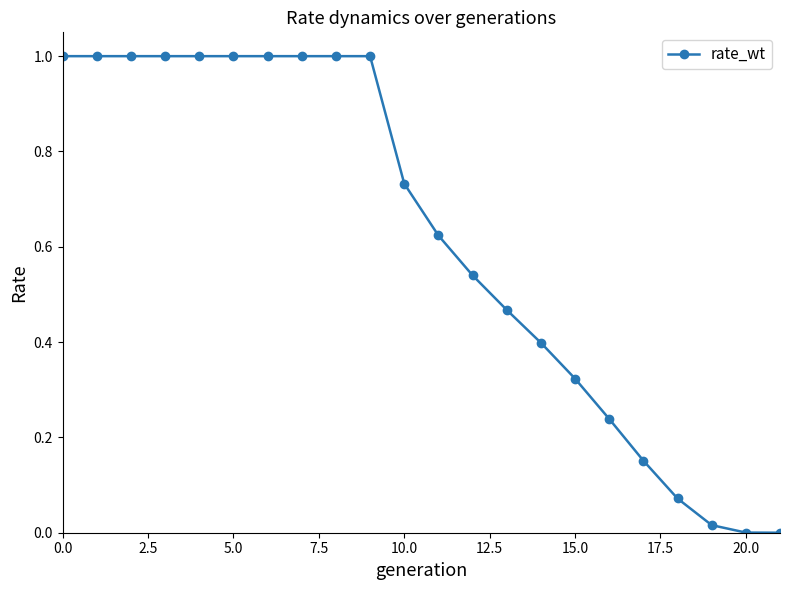

What is the value of the 4th point from the left?

1.0